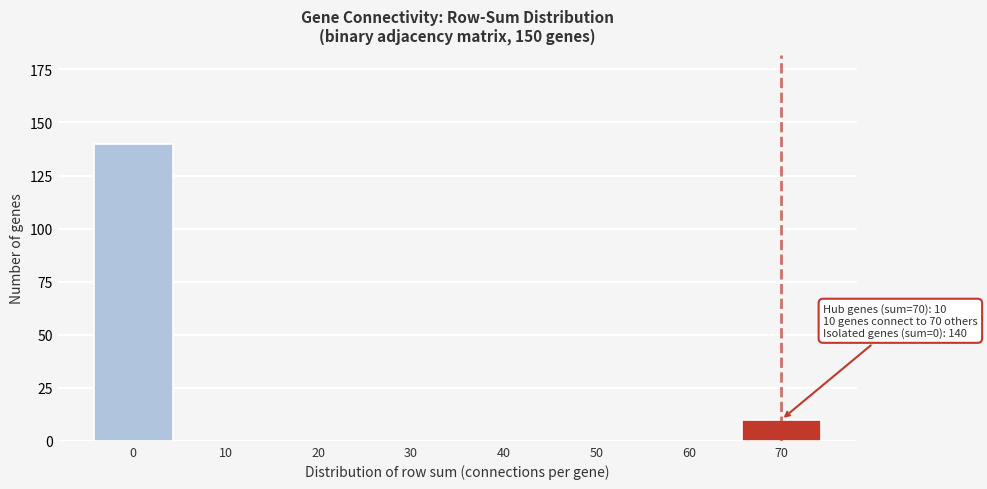

Reading left to right, list all the values displayed in this chart.

0=140	10=0	20=0	30=0	40=0	50=0	60=0	70=10